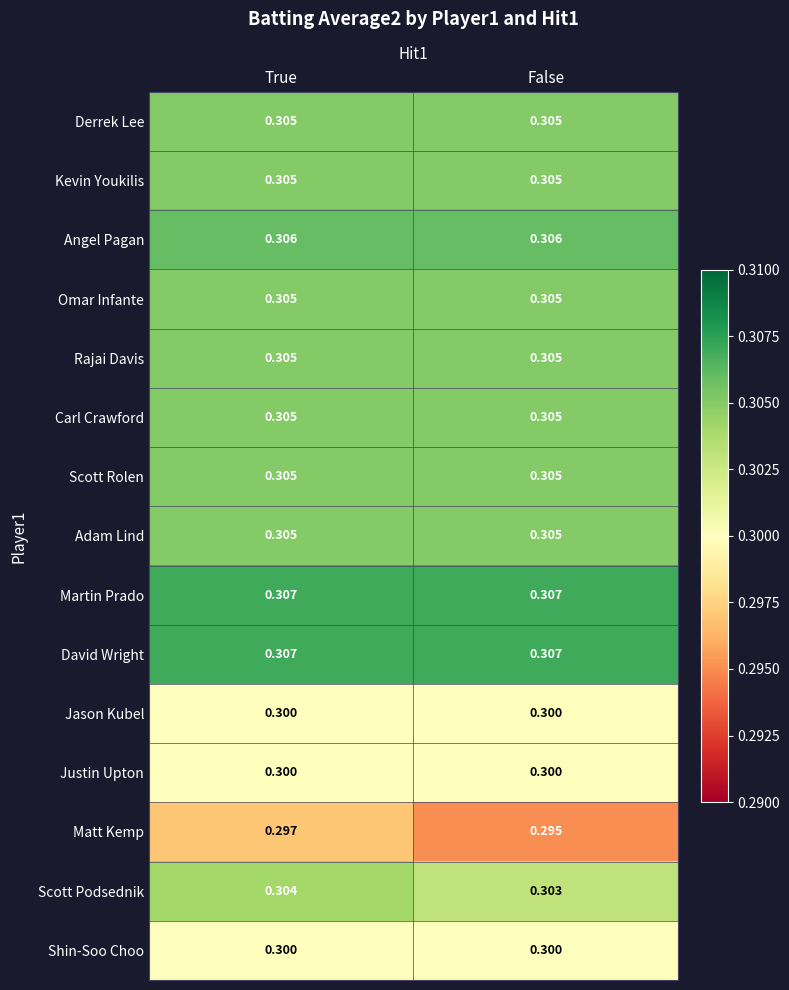

At how many categories does at least one series exceed 0?

2